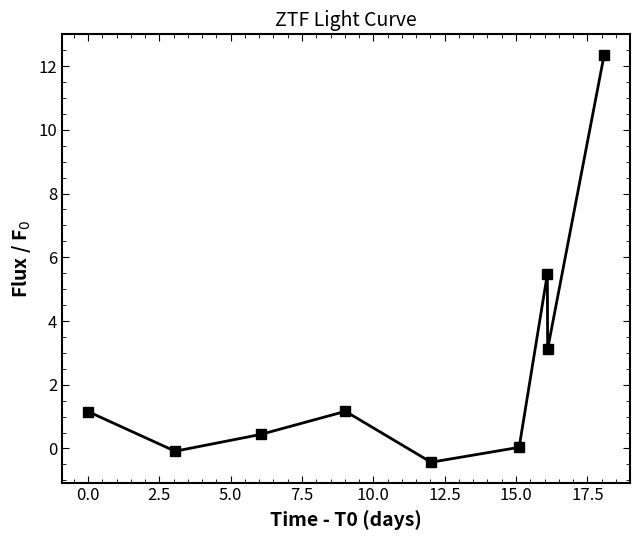

What is the sum of all values?

23.2